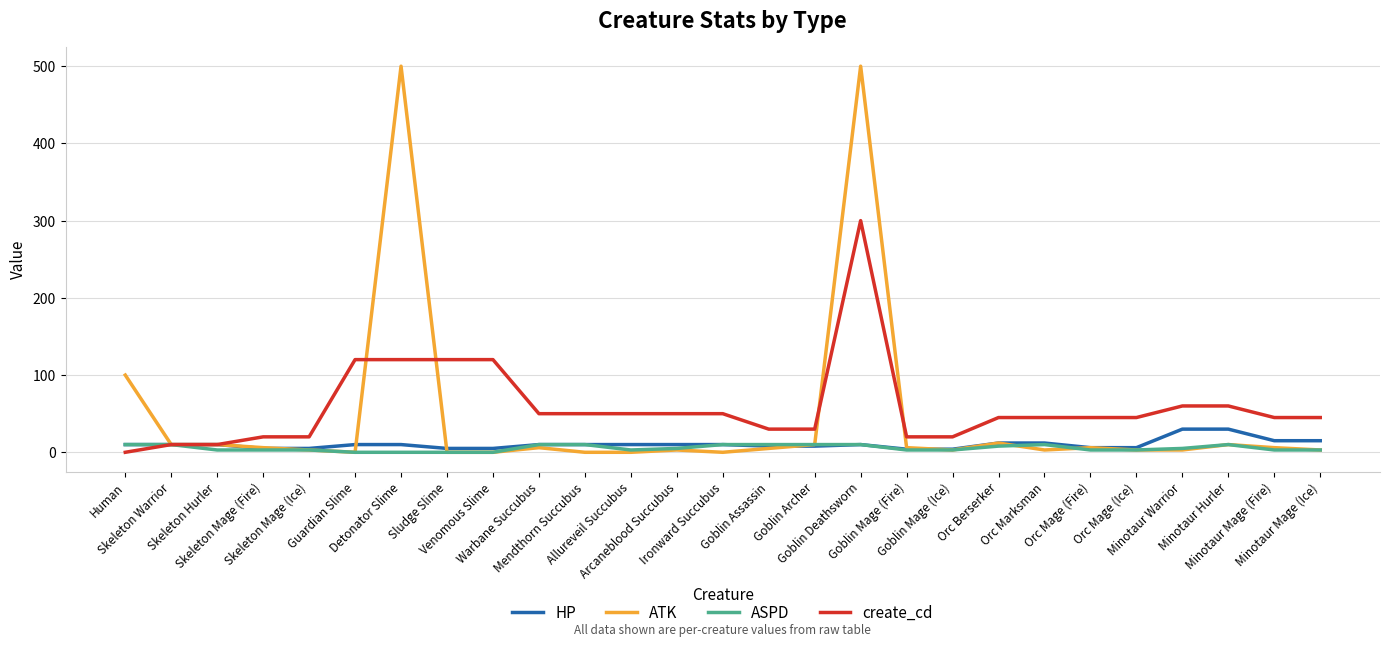

At which category is the sum across all series the highest?

Goblin Deathsworn